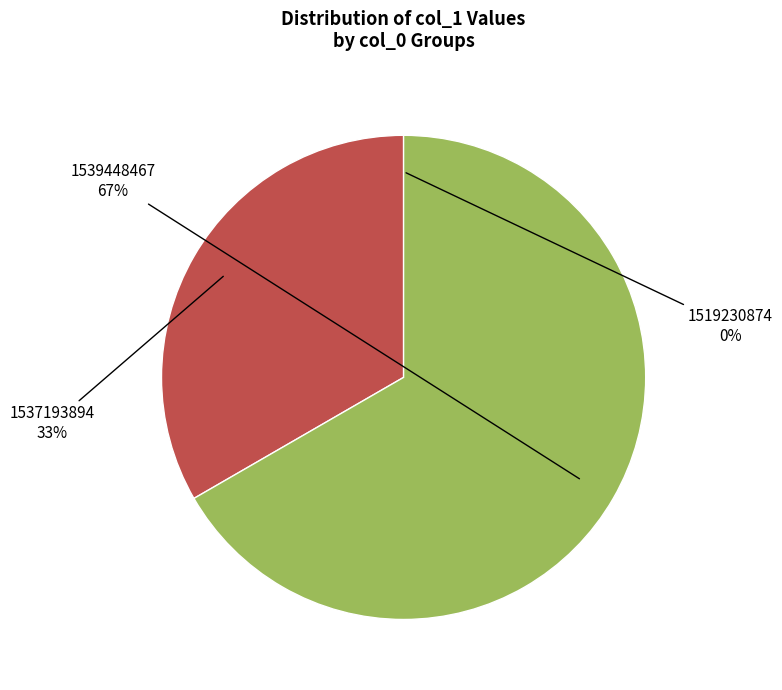

Combined, do 1537193894 and 1539448467 account for over 50%?

Yes